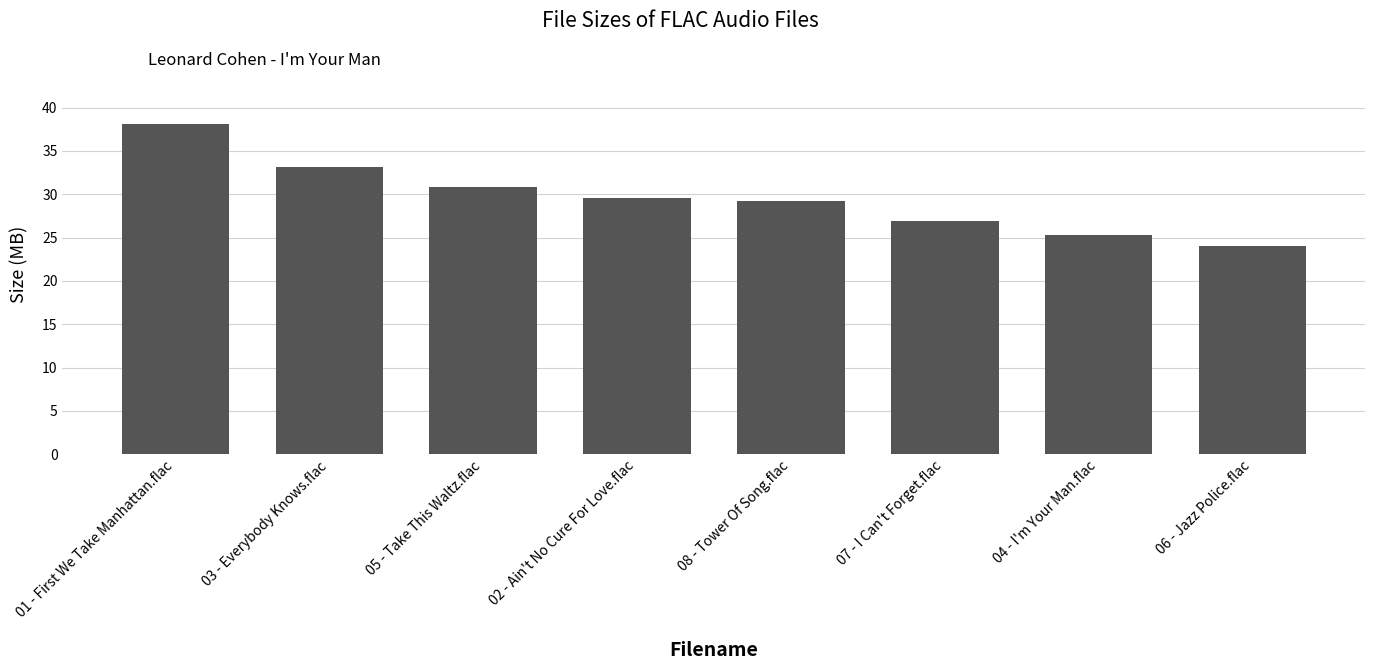

What is the greatest value displayed?

38.2